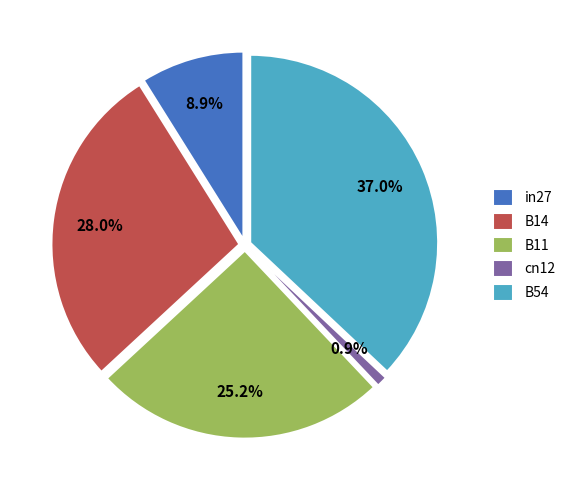

To the nearest percent, what percentage of the pie is cn12?

1%